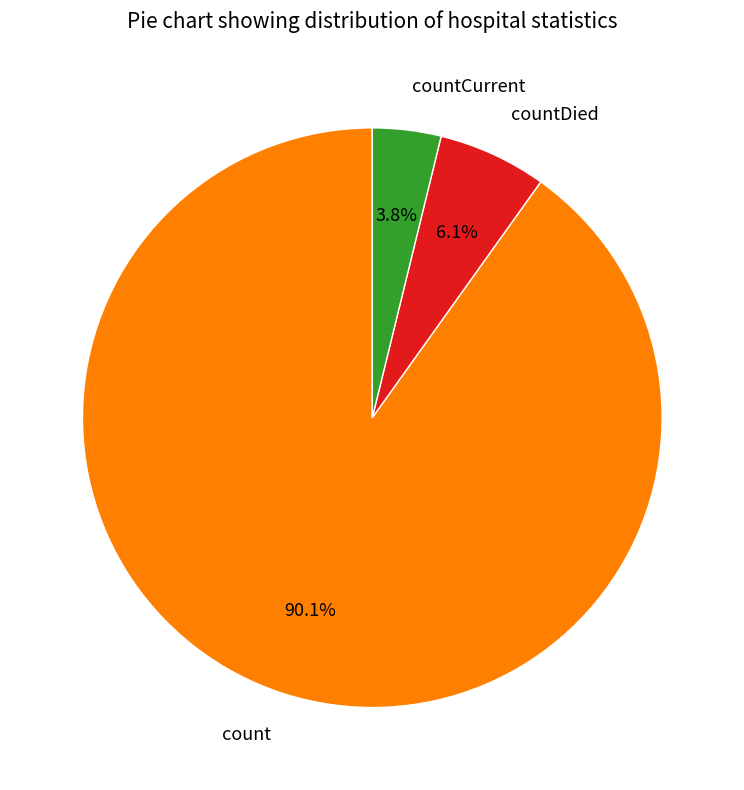

What is the majority slice?

count